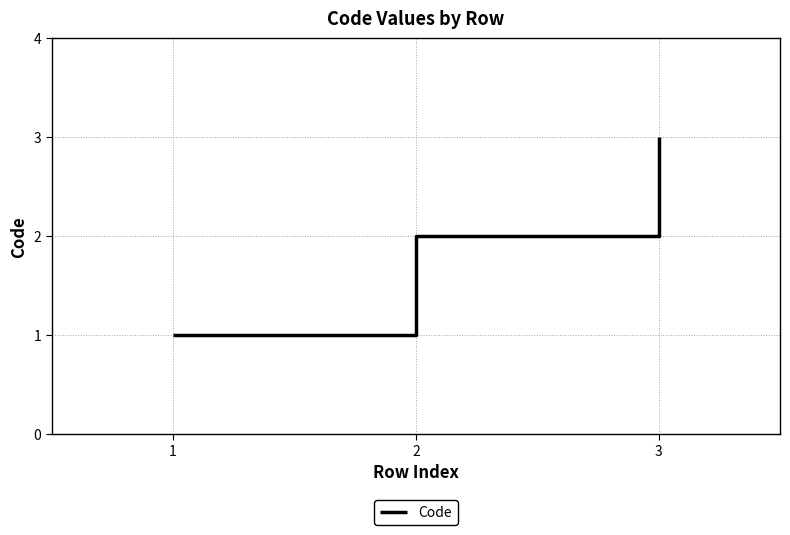

Approximately how many times larger is the value at 3 compared to 2?

1.5